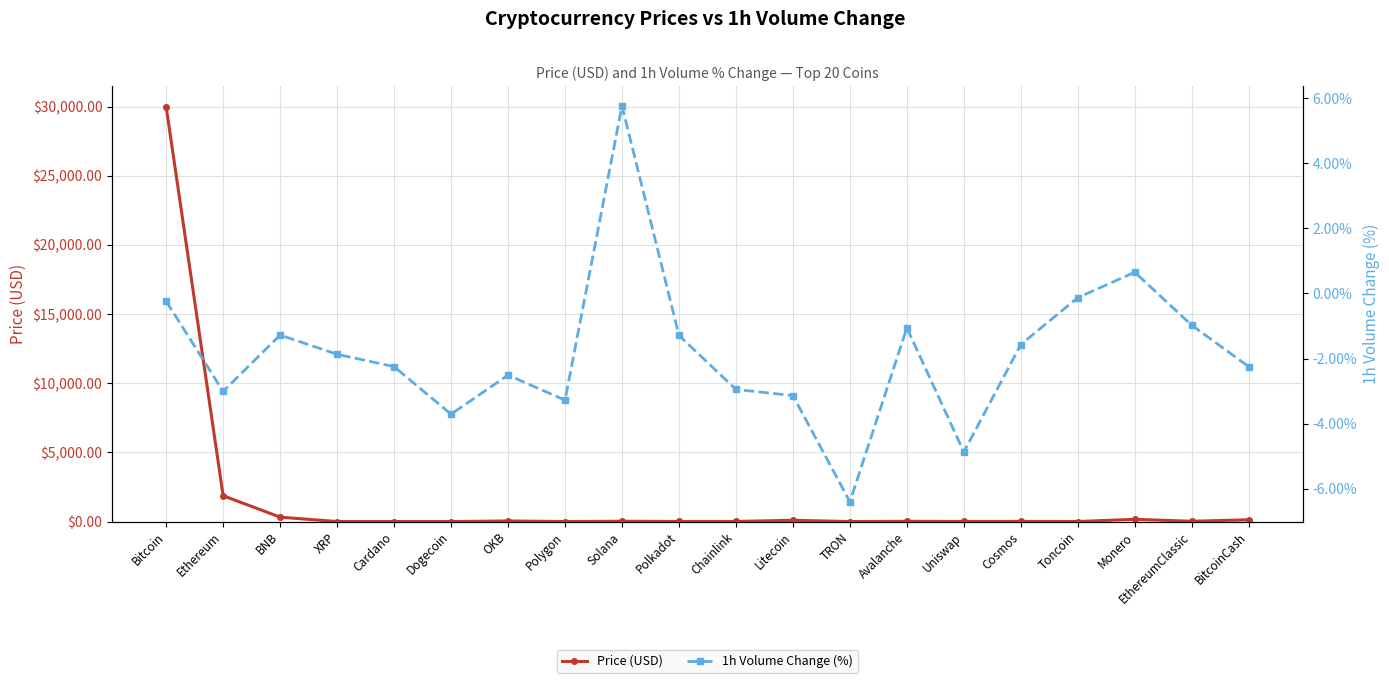

What is the average value of the 1h Volume Change (%) series?

-1.8